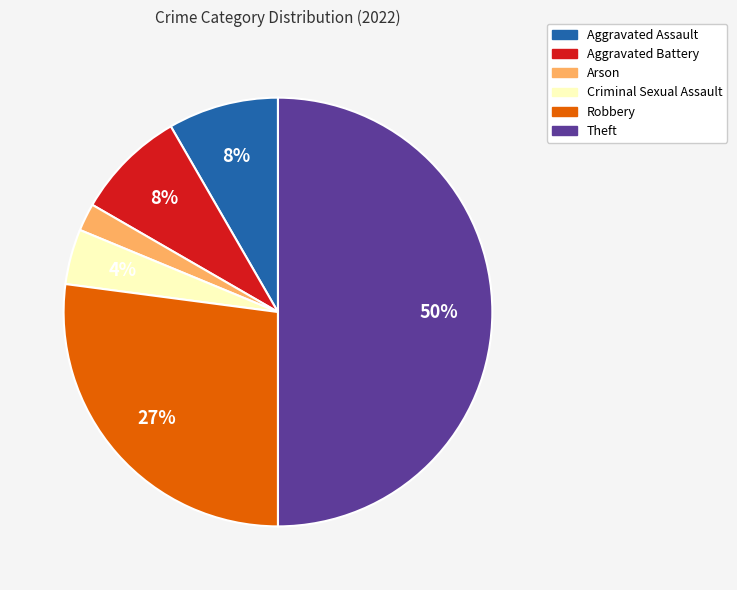

Which has a higher value, Robbery or Aggravated Battery?

Robbery